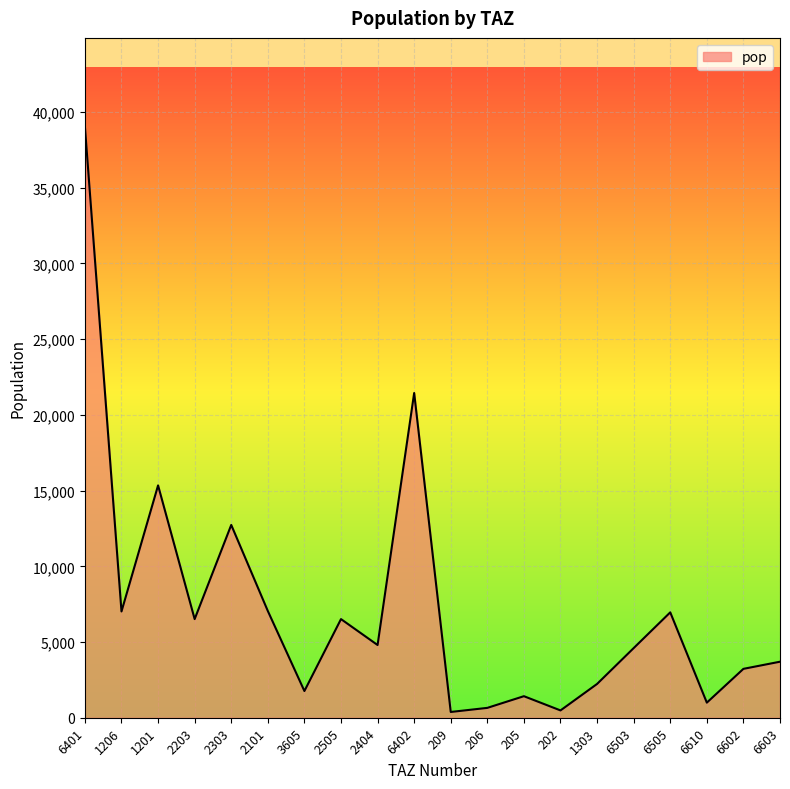

Count the number of data series in this chart.

1